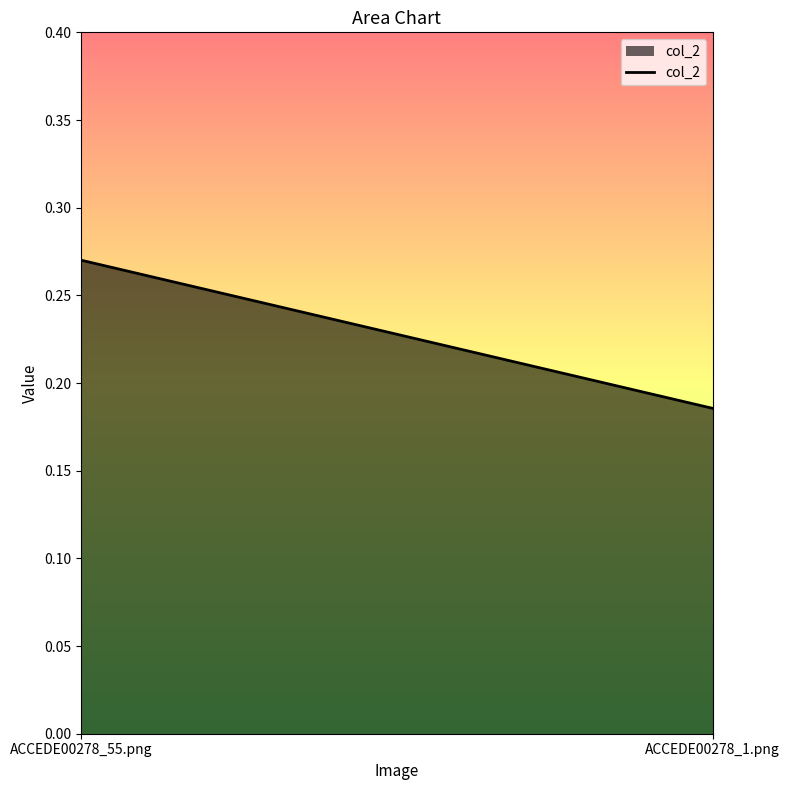

How many lines are shown in the chart?

1